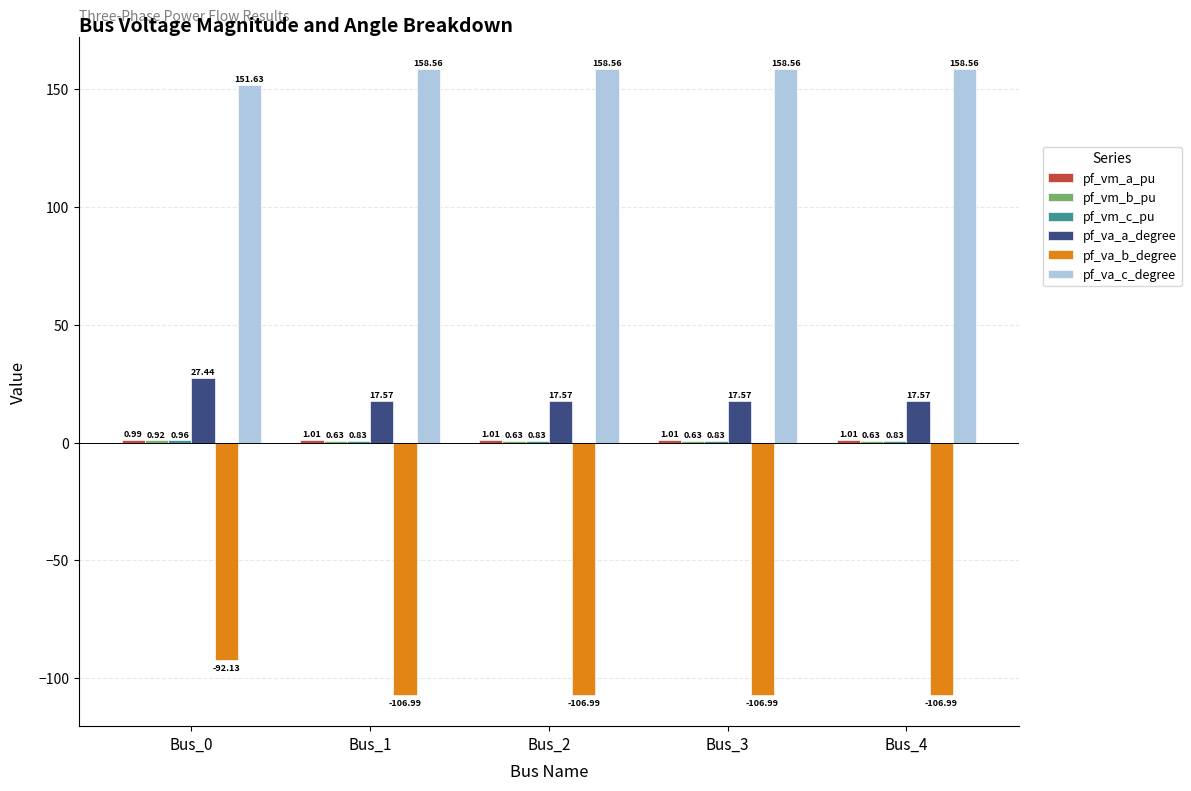

What is the total value across all series at Bus_2?

71.6